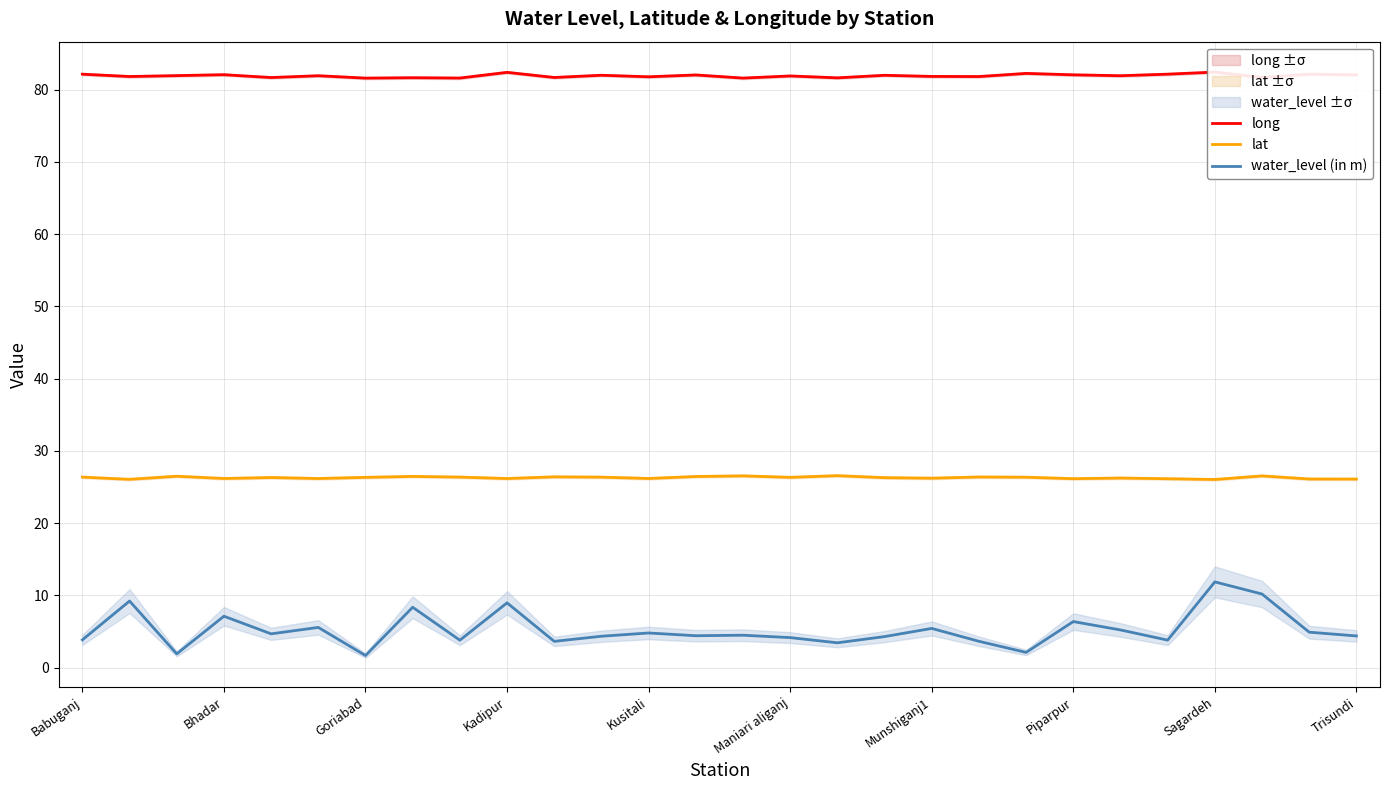

True or false: long and water_level (in m) intersect in this chart.

False